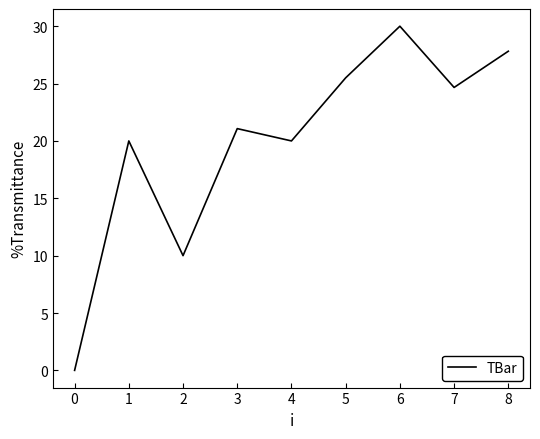

At which category does the chart reach its minimum across all series?

0